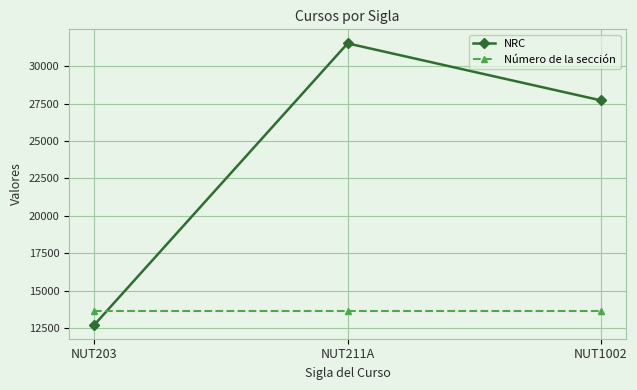

Between NUT203 and NUT1002, which series saw the biggest shift?

NRC